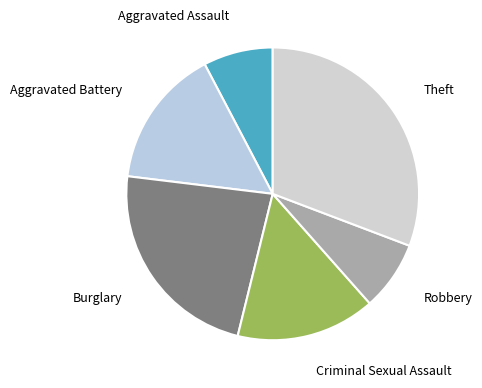

Do Criminal Sexual Assault and Robbery together represent more than half of the pie?

No